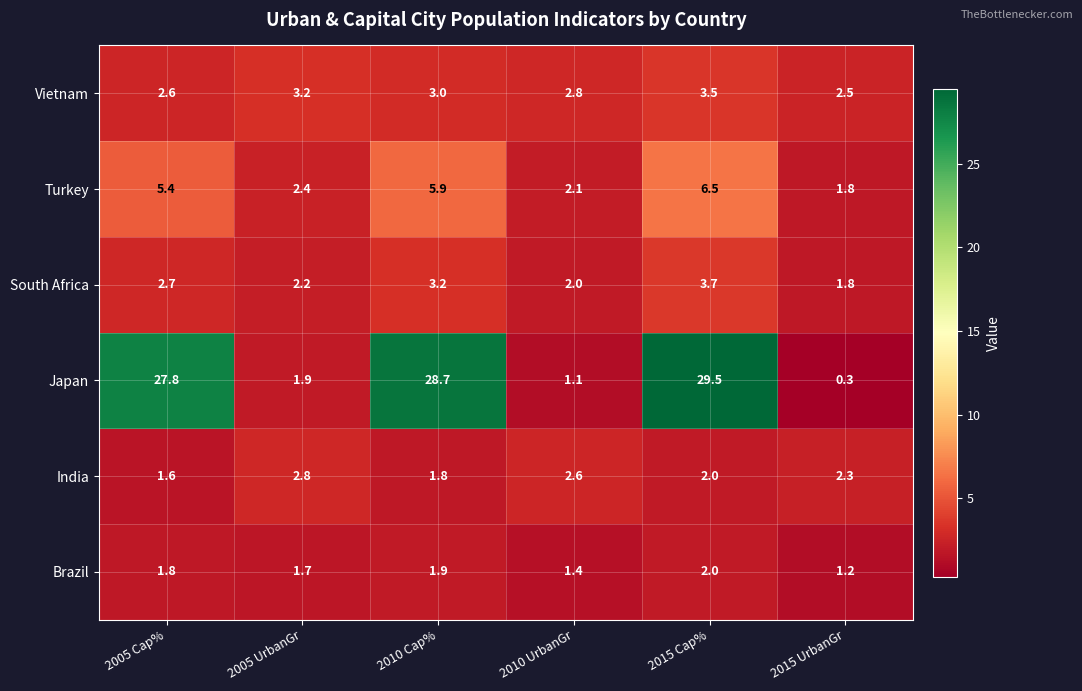

What is the sum of the Turkey values at 2005 Cap% and 2015 UrbanGr?

7.2